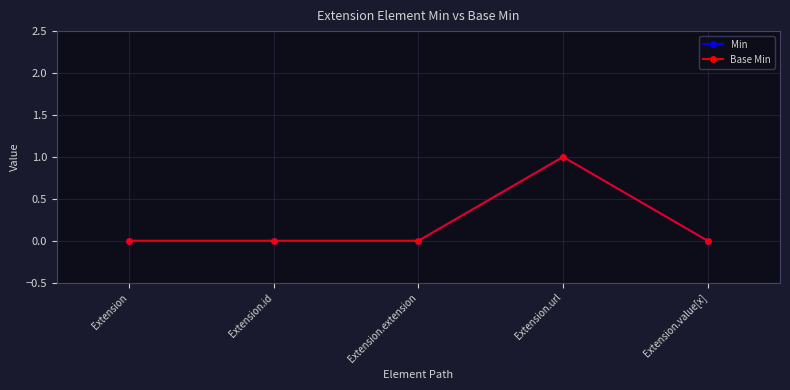

True or false: Min and Base Min cross at least once.

False